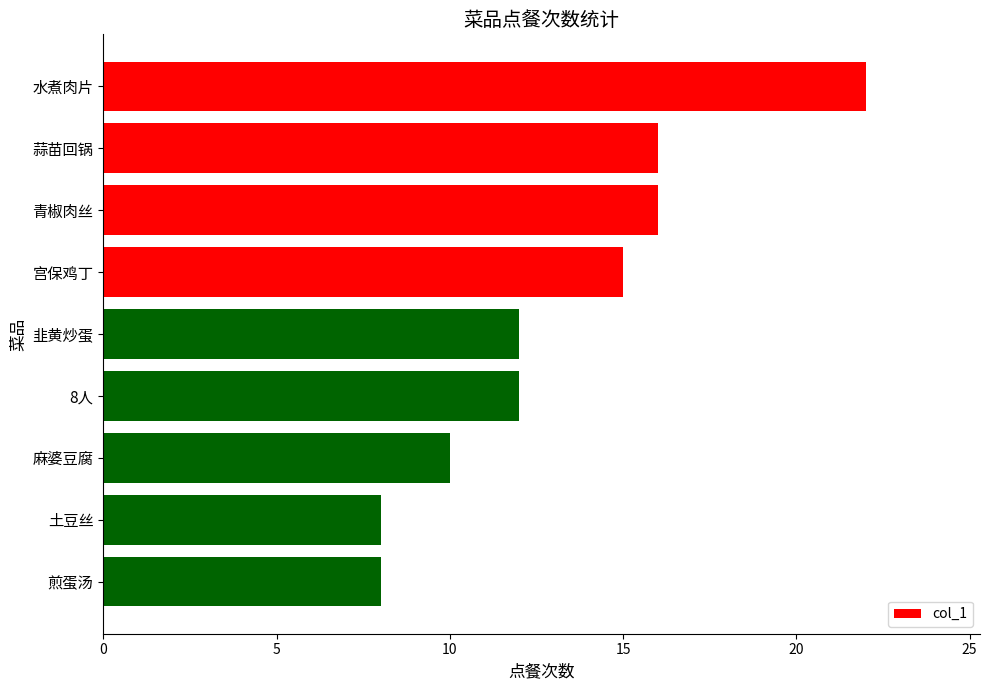

Which has a higher value, 宫保鸡丁 or 蒜苗回锅?

蒜苗回锅